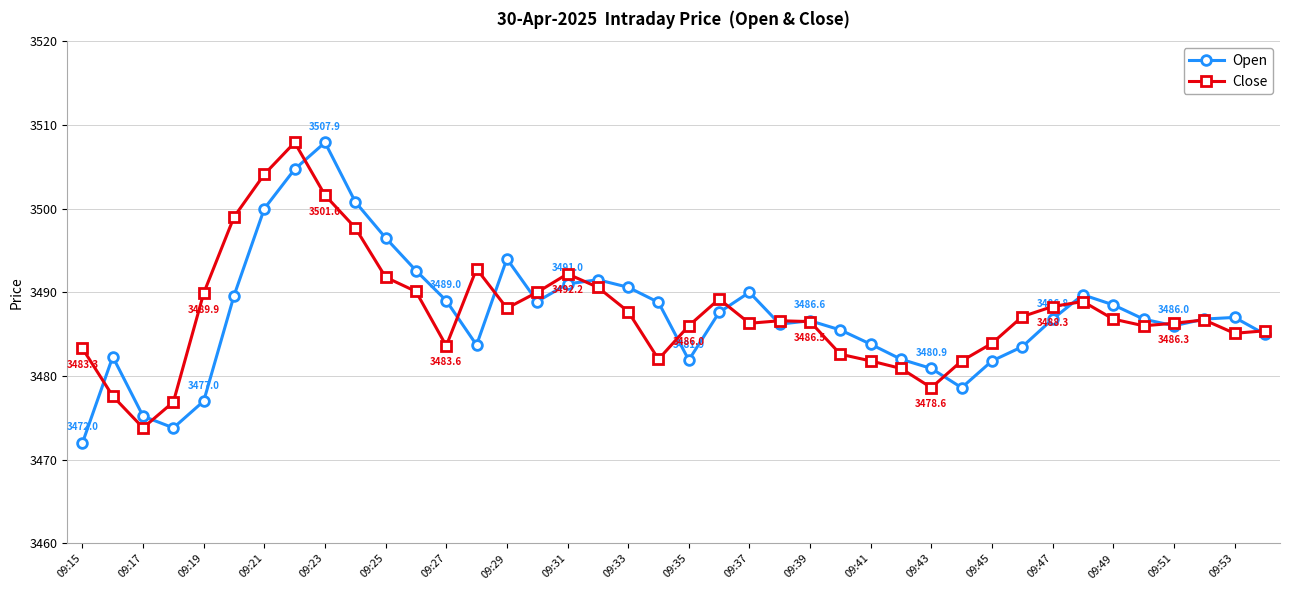

True or false: Open and Close cross at least once.

True